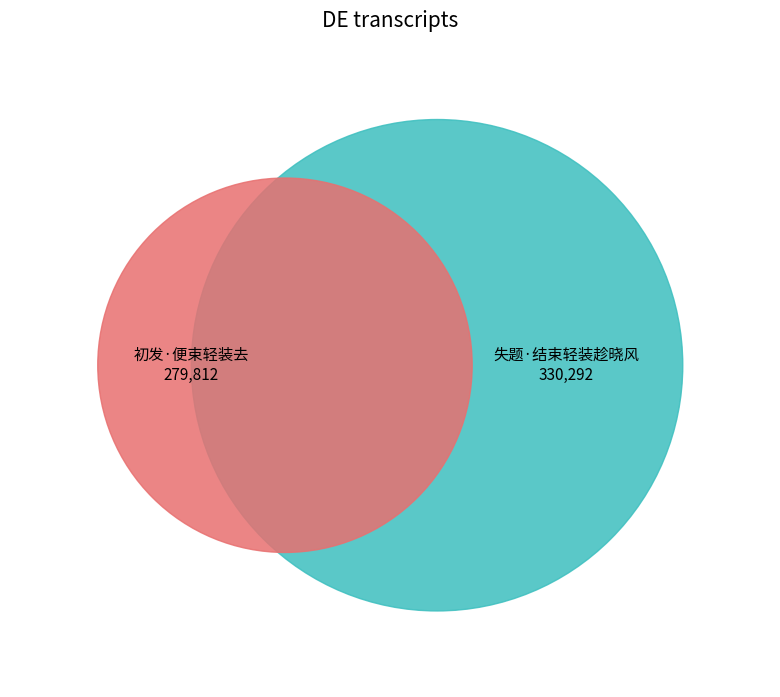

The 初发·便束轻装去 slice represents 59% of the pie. True or false?

False